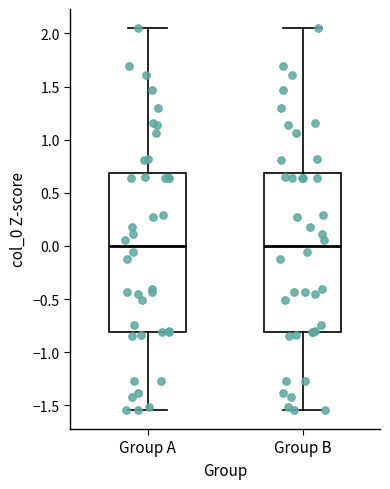

Where is the upper edge of the box for Group B on the y-axis? The values are not printed on the chart, so give them approximately, as read against the axis.

0.70